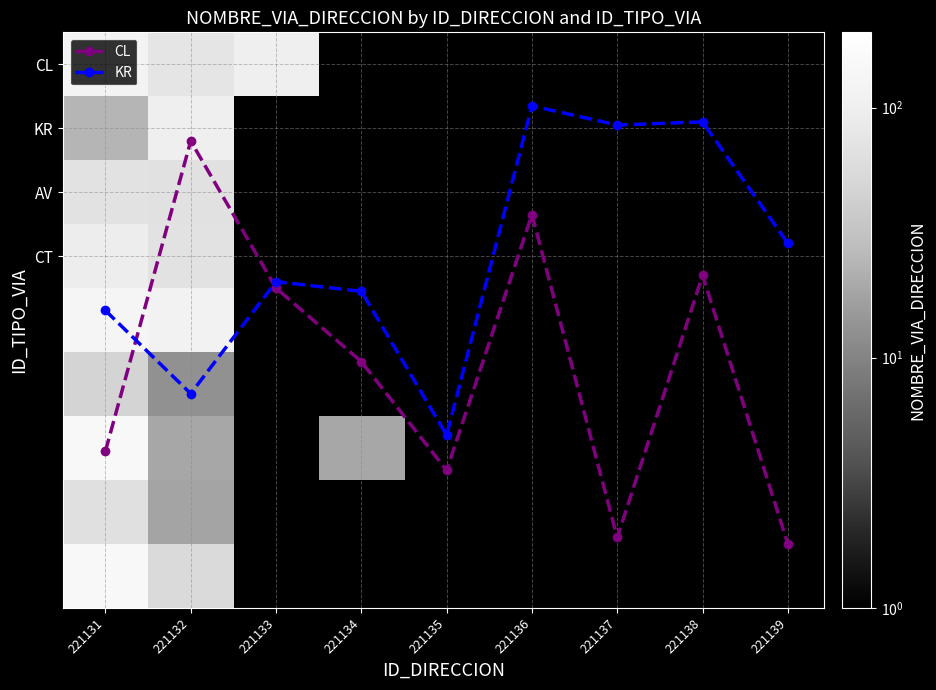

Reading left to right, list all the values displayed in this chart.

CL: 6.0	1.2	3.5	4.7	6.3	2.4	7.4	3.3	7.5
KR: 3.9	5.2	3.4	3.5	5.8	0.7	0.9	0.9	2.8